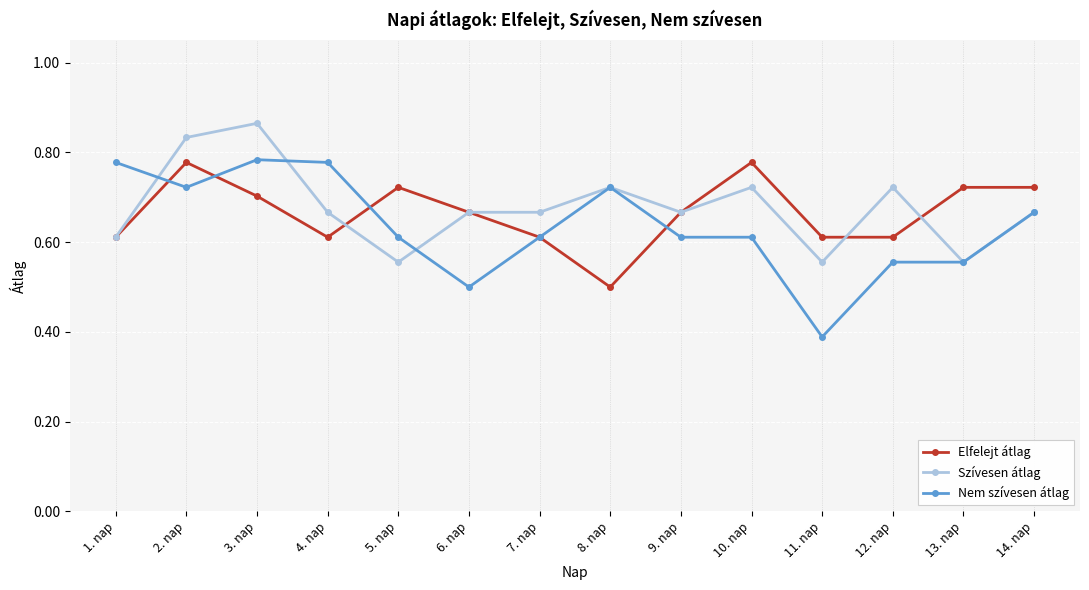

What is the total value across all series at 11. nap?

1.6